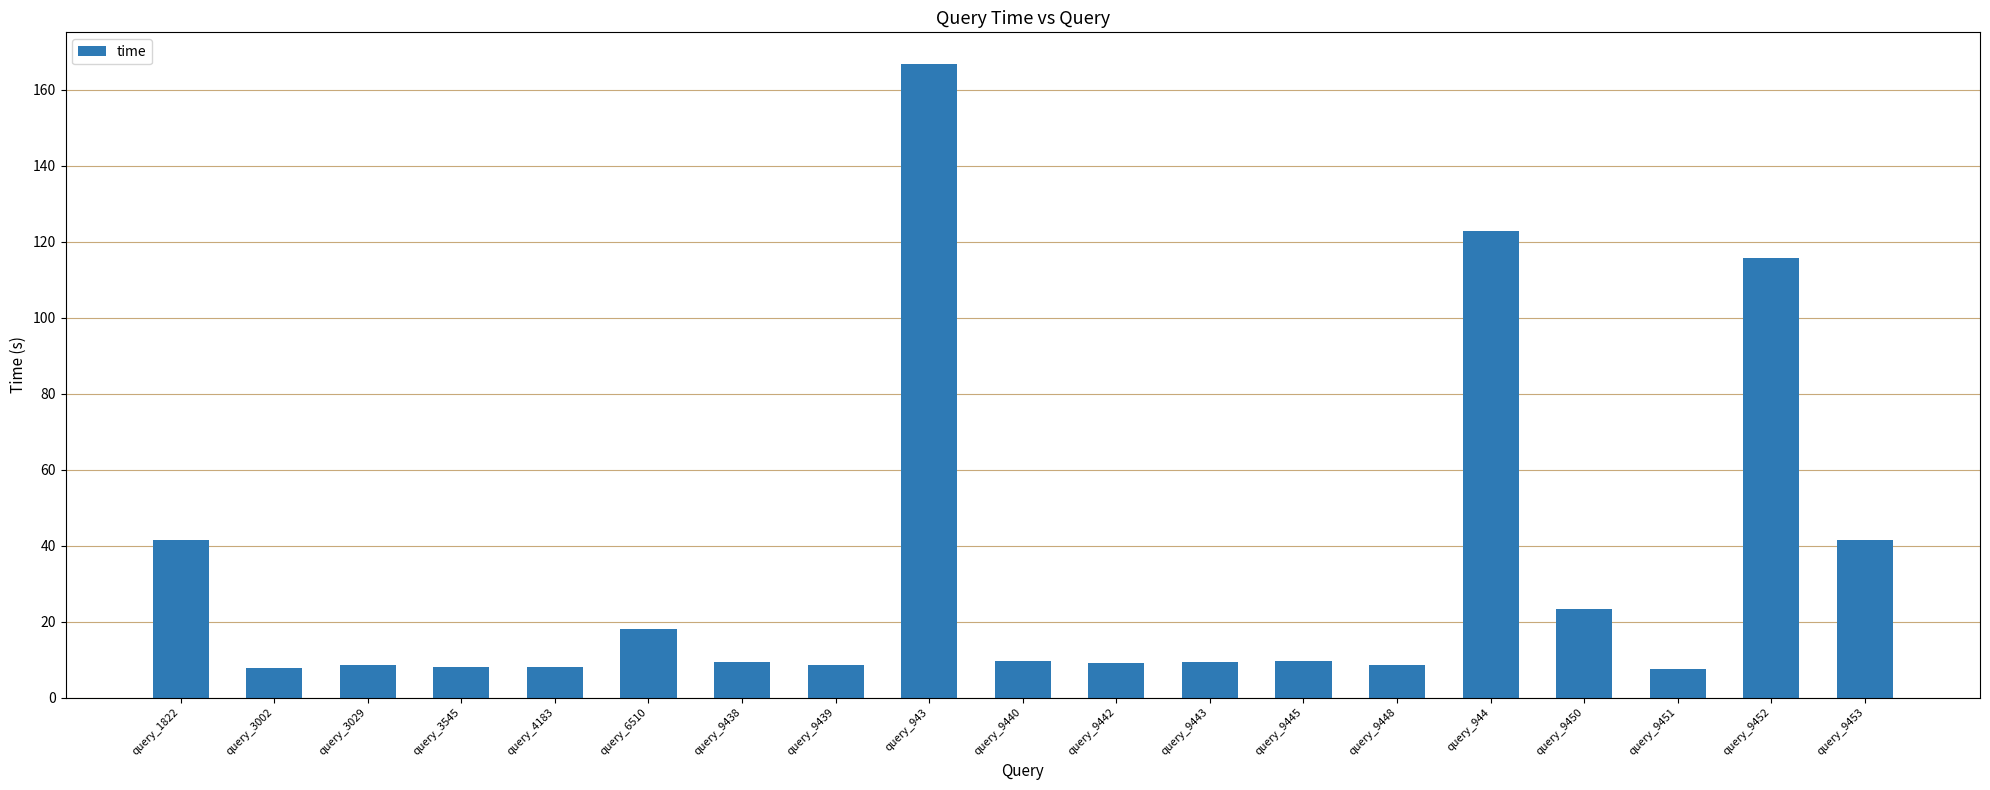

How many data points does each series have?

19